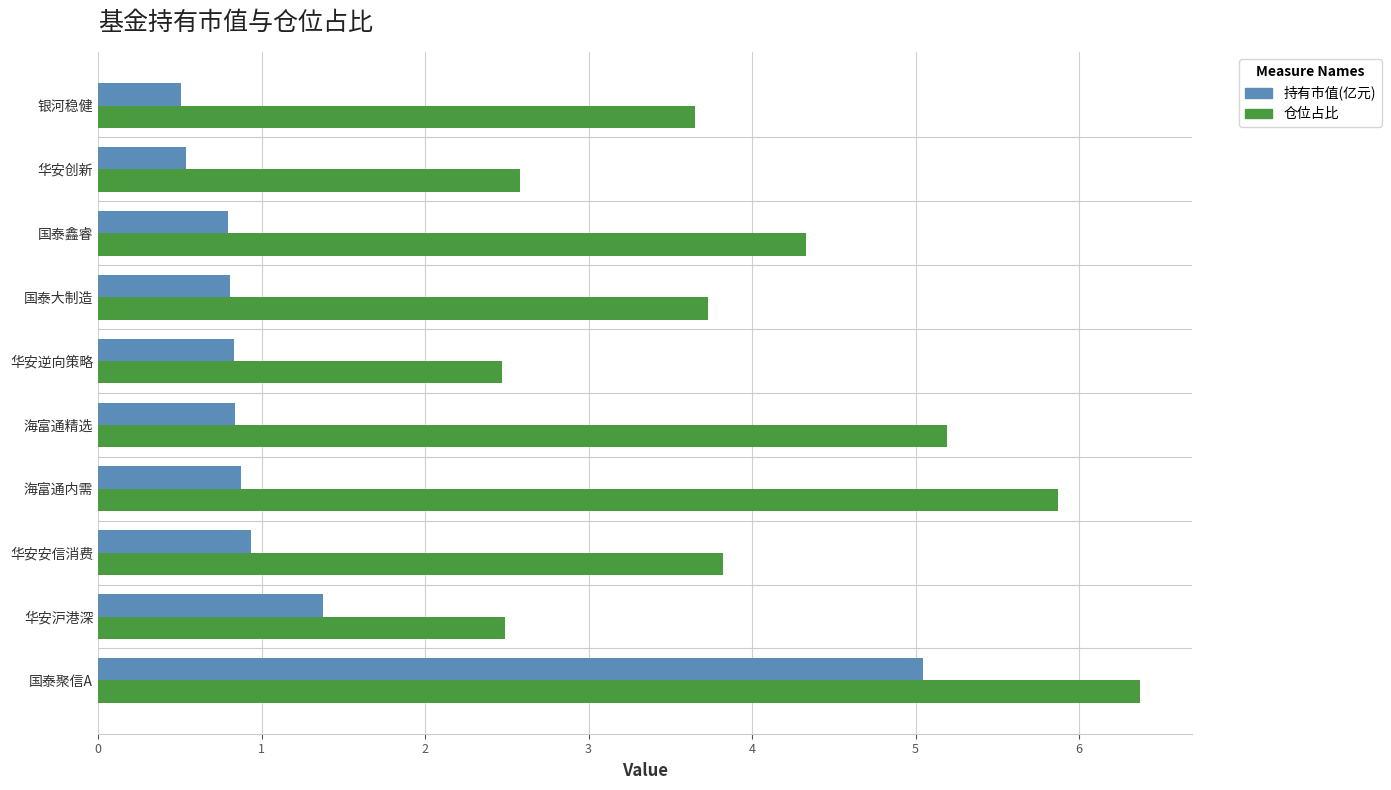

Is the value of 持有市值(亿元) at 华安逆向策略 greater than the value of 仓位占比 at 海富通内需?

No